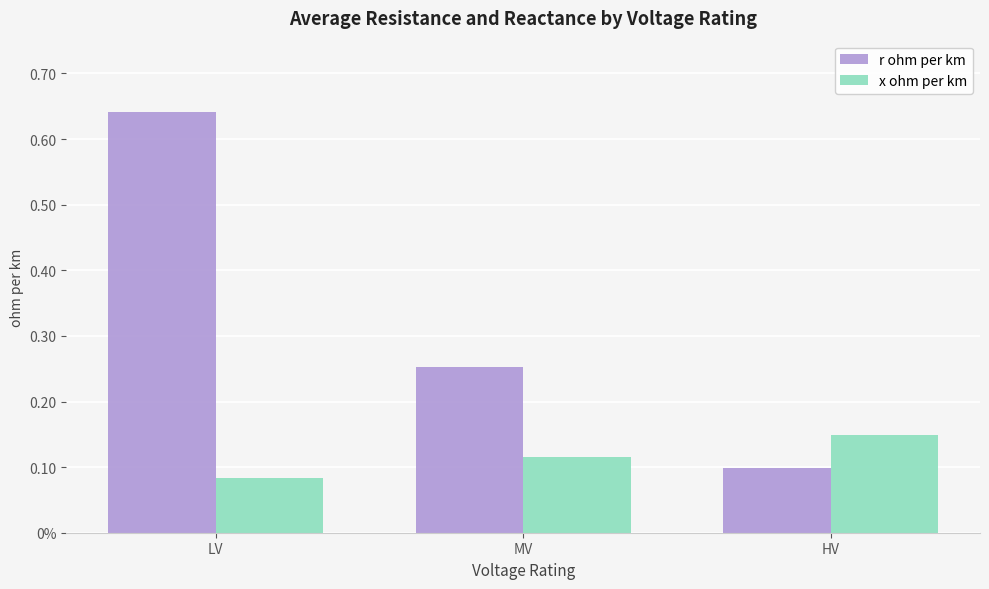

Which series changed the most between LV and HV?

r ohm per km